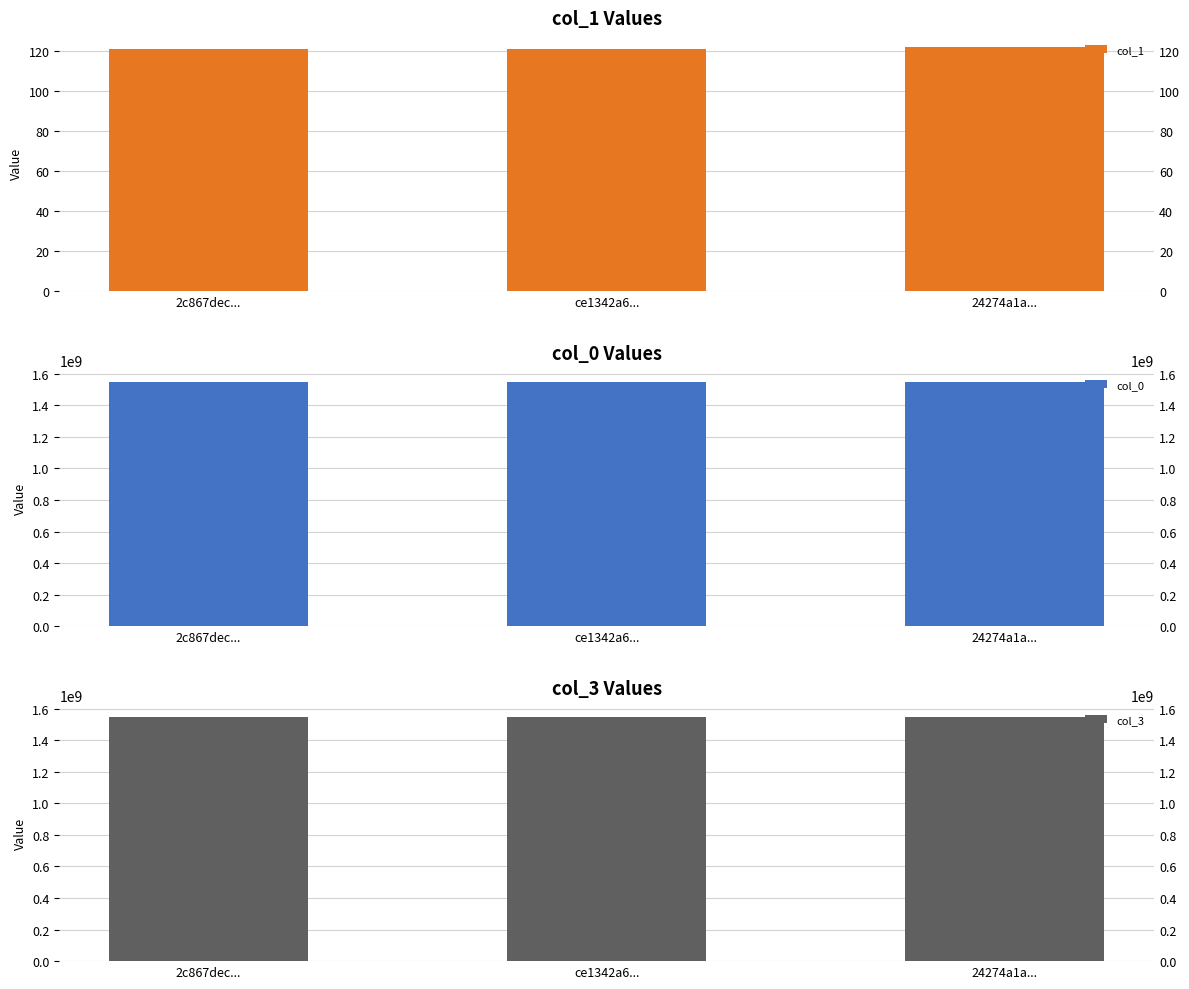

What are all the series names shown in the legend?

col_1, col_0, col_3